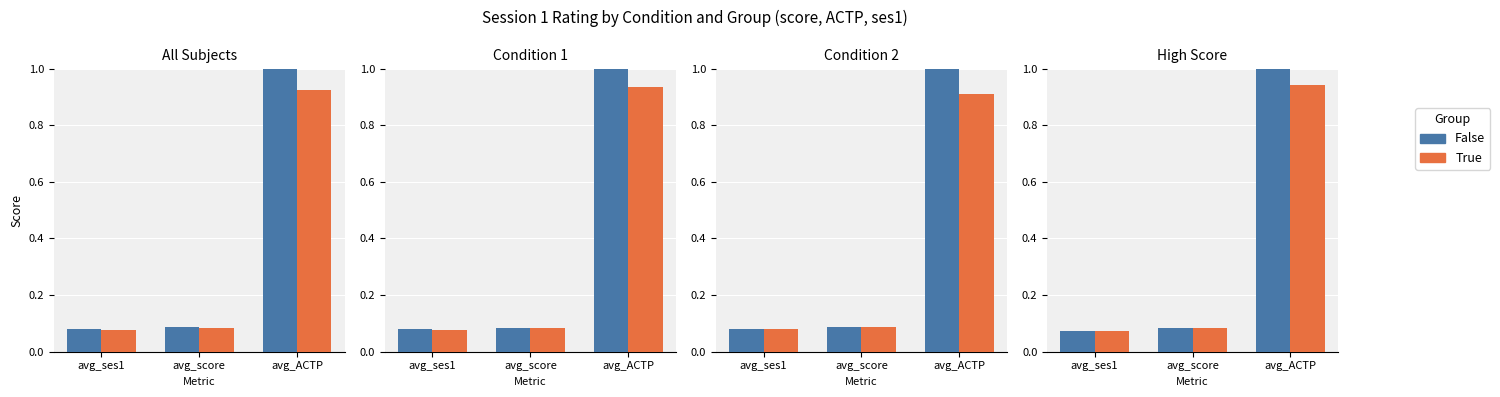

Which category has the lowest value across all series?

avg_ses1